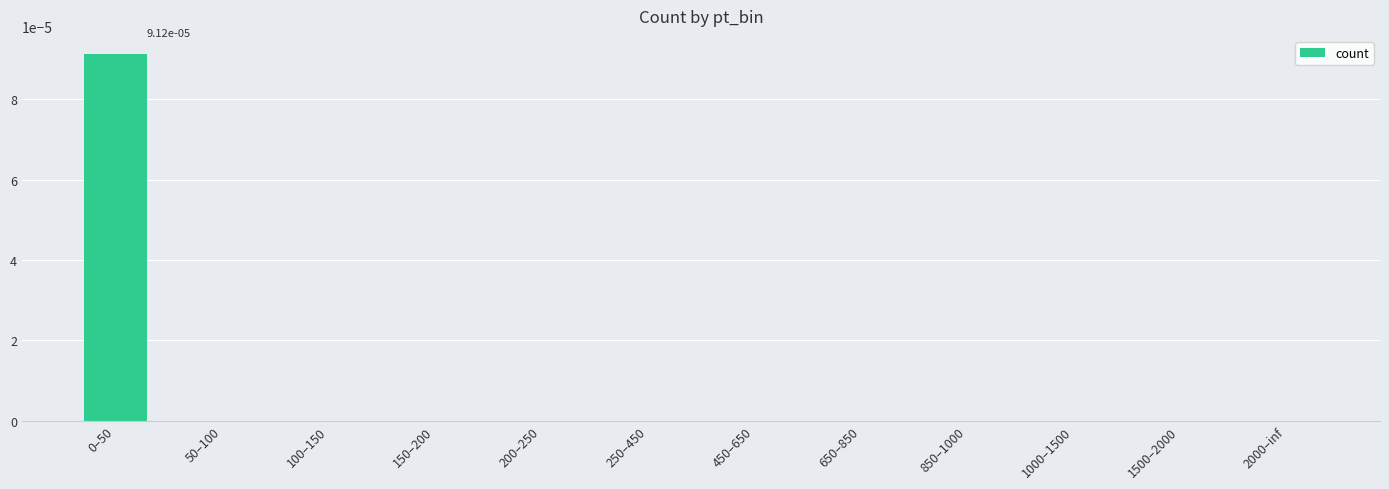

Is it true that the value at 1500–2000 is 0.0?

True